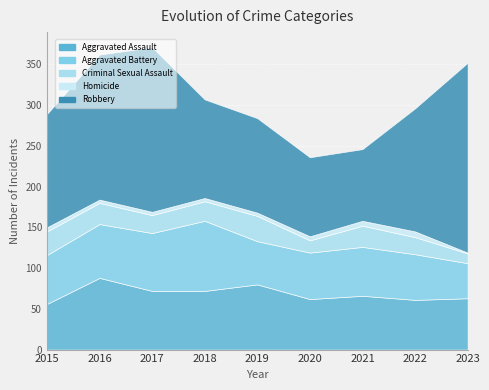

The Criminal Sexual Assault series shows 21 at 2022. True or false?

True